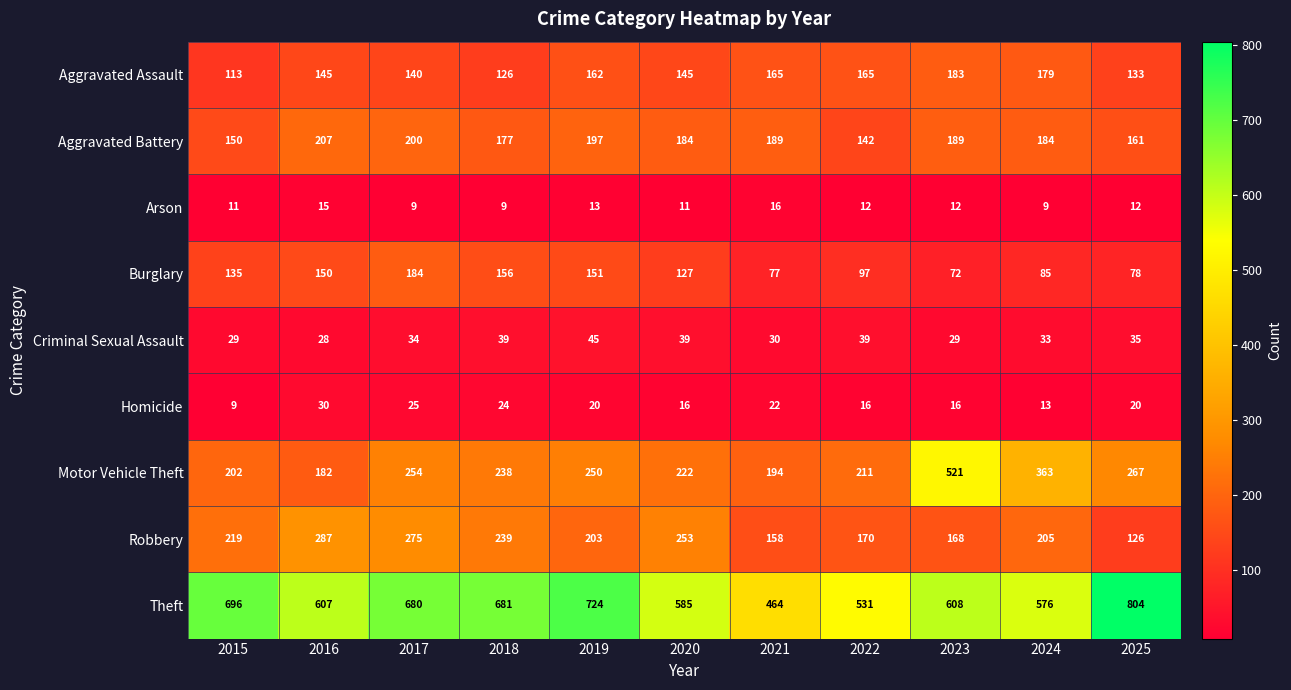

At how many categories does at least one series exceed 770?

1